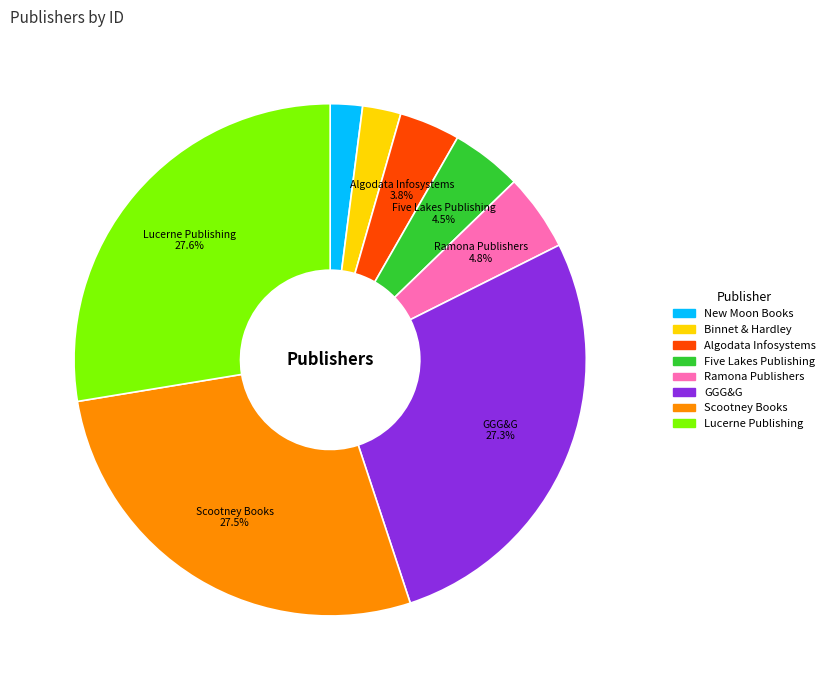

To the nearest percent, what percentage of the pie is New Moon Books?

2%